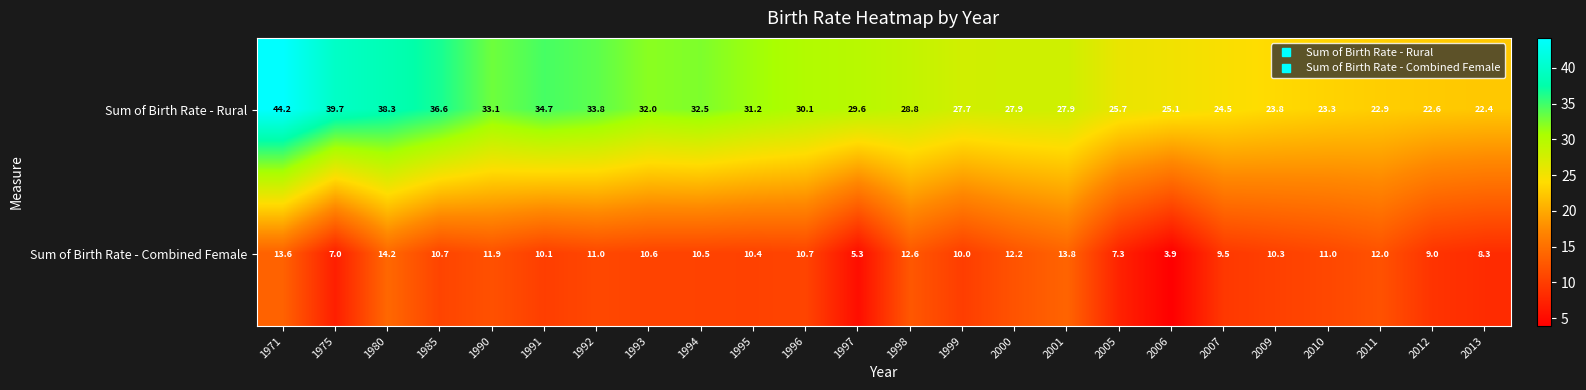

Which label corresponds to the smallest value in the chart?

2006